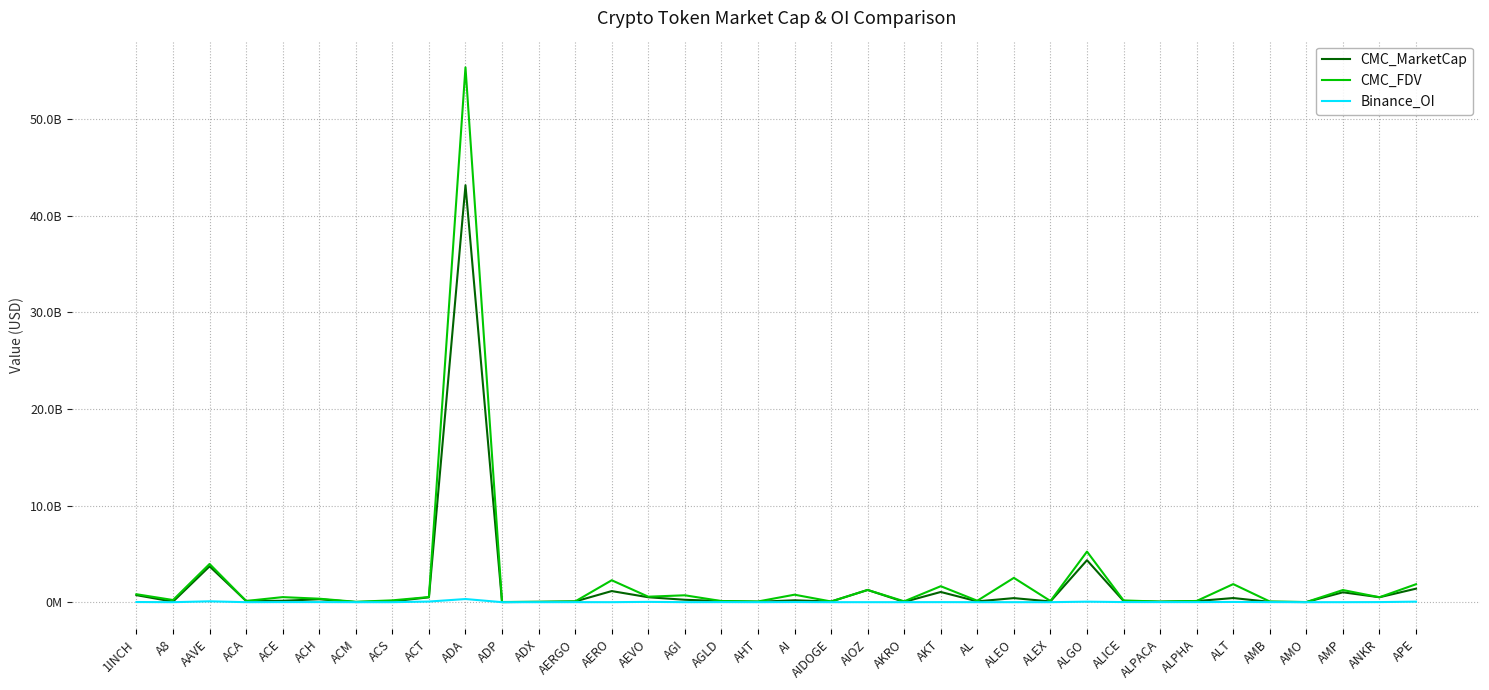

Does the chart have visible grid lines?

Yes